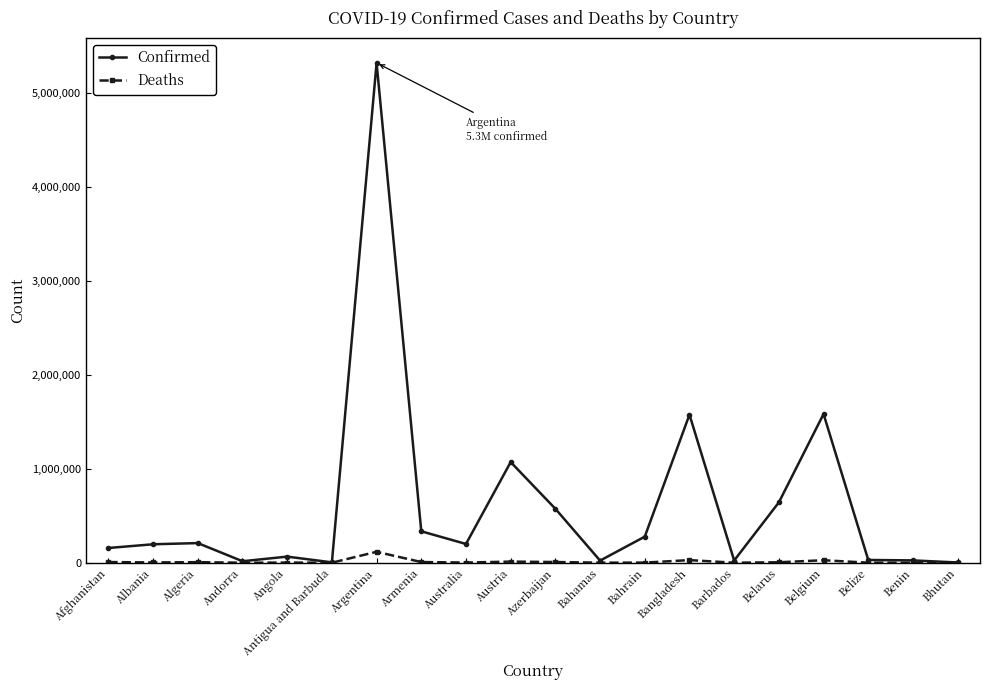

Where does the Confirmed series first go above 199650?

Algeria